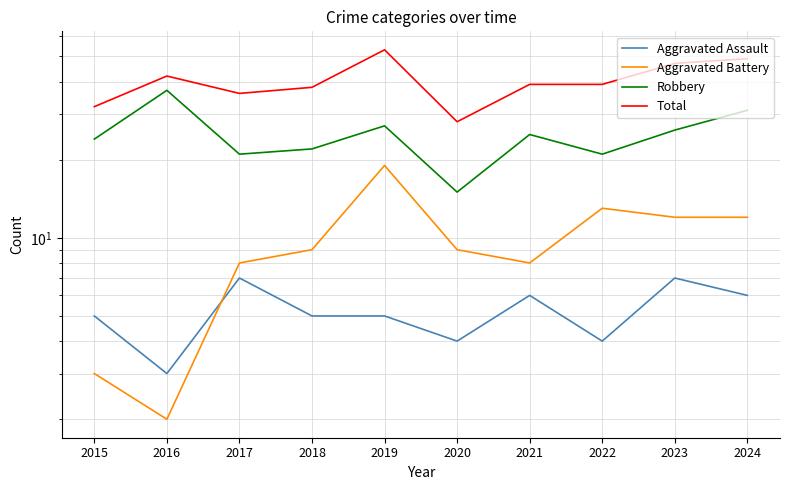

Reading left to right, list all the values displayed in this chart.

Aggravated Assault: 2015=5	2016=3	2017=7	2018=5	2019=5	2020=4	2021=6	2022=4	2023=7	2024=6
Aggravated Battery: 2015=3	2016=2	2017=8	2018=9	2019=19	2020=9	2021=8	2022=13	2023=12	2024=12
Robbery: 2015=24	2016=37	2017=21	2018=22	2019=27	2020=15	2021=25	2022=21	2023=26	2024=31
Total: 2015=32	2016=42	2017=36	2018=38	2019=53	2020=28	2021=39	2022=39	2023=47	2024=49